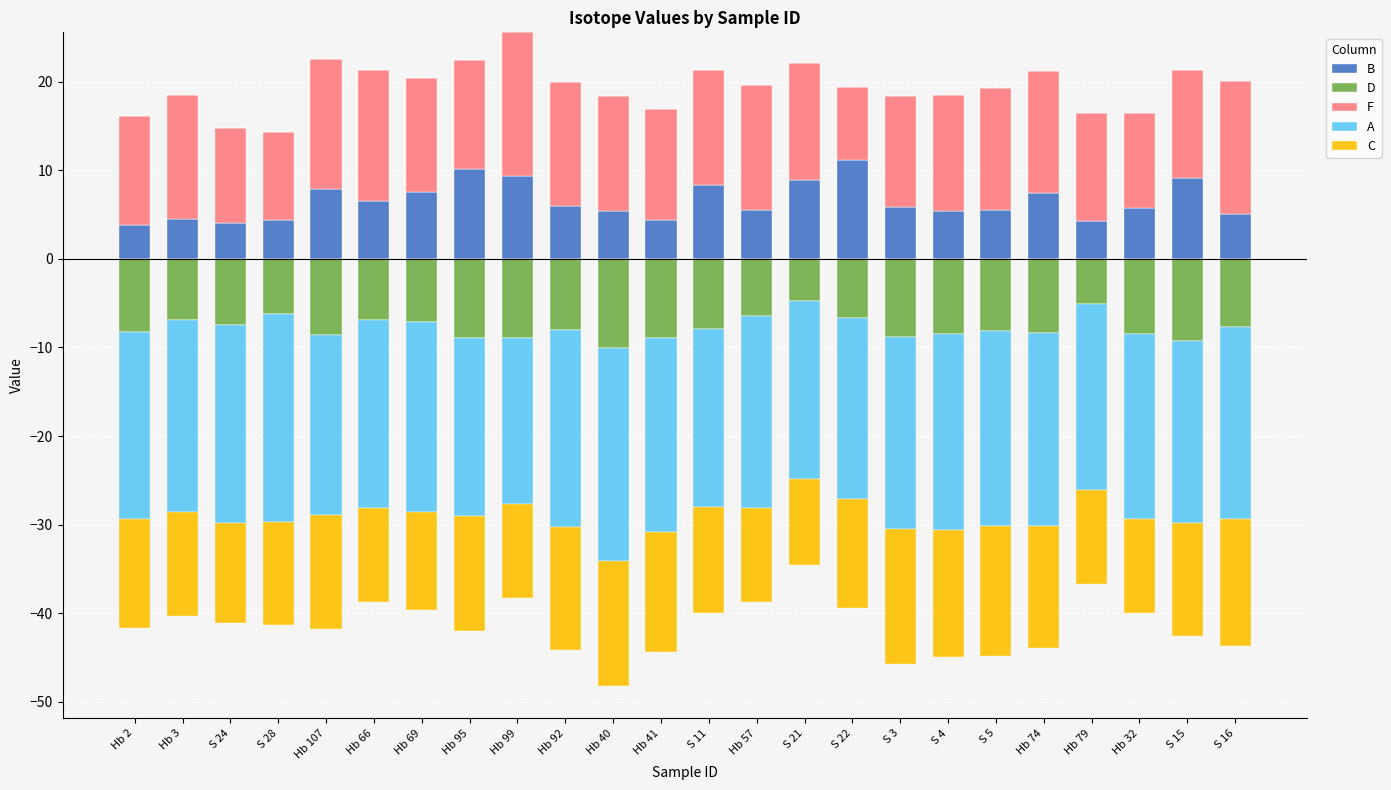

What is the highest value of the B series?

11.2